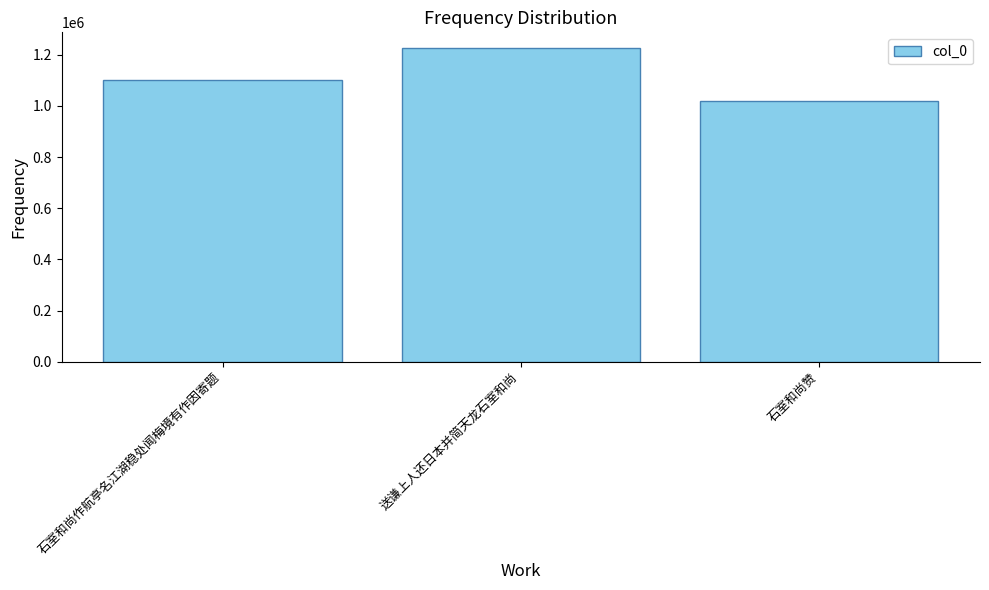

Rank the categories by value from highest to lowest.

送谦上人还日本并简天龙石室和尚, 石室和尚作航亭名江湖稳处闻梅境有作因寄题, 石室和尚赞